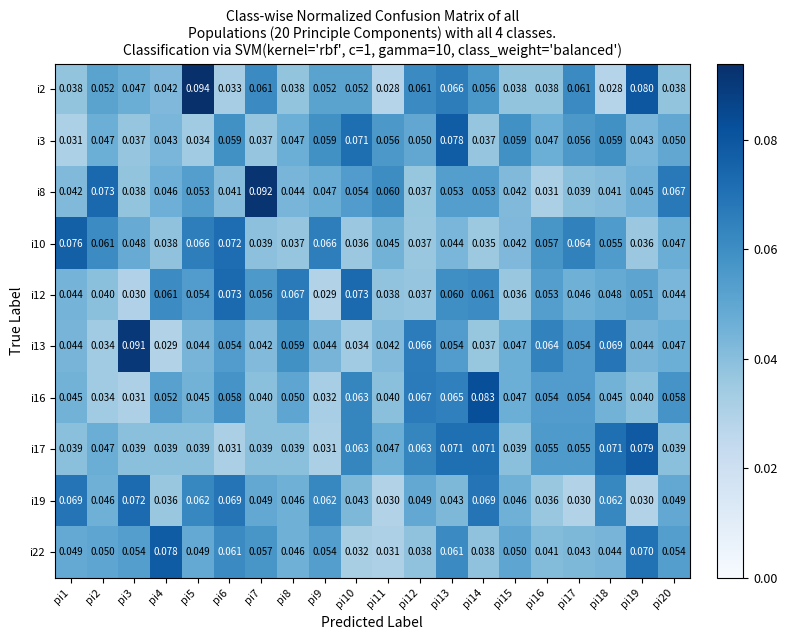

Reading left to right, what are all the values shown in this chart?

i2: pi1=0.0	pi2=0.1	pi3=0.0	pi4=0.0	pi5=0.1	pi6=0.0	pi7=0.1	pi8=0.0	pi9=0.1	pi10=0.1	pi11=0.0	pi12=0.1	pi13=0.1	pi14=0.1	pi15=0.0	pi16=0.0	pi17=0.1	pi18=0.0	pi19=0.1	pi20=0.0
i3: pi1=0.0	pi2=0.0	pi3=0.0	pi4=0.0	pi5=0.0	pi6=0.1	pi7=0.0	pi8=0.0	pi9=0.1	pi10=0.1	pi11=0.1	pi12=0.1	pi13=0.1	pi14=0.0	pi15=0.1	pi16=0.0	pi17=0.1	pi18=0.1	pi19=0.0	pi20=0.1
i8: pi1=0.0	pi2=0.1	pi3=0.0	pi4=0.0	pi5=0.1	pi6=0.0	pi7=0.1	pi8=0.0	pi9=0.0	pi10=0.1	pi11=0.1	pi12=0.0	pi13=0.1	pi14=0.1	pi15=0.0	pi16=0.0	pi17=0.0	pi18=0.0	pi19=0.0	pi20=0.1
i10: pi1=0.1	pi2=0.1	pi3=0.0	pi4=0.0	pi5=0.1	pi6=0.1	pi7=0.0	pi8=0.0	pi9=0.1	pi10=0.0	pi11=0.0	pi12=0.0	pi13=0.0	pi14=0.0	pi15=0.0	pi16=0.1	pi17=0.1	pi18=0.1	pi19=0.0	pi20=0.0
i12: pi1=0.0	pi2=0.0	pi3=0.0	pi4=0.1	pi5=0.1	pi6=0.1	pi7=0.1	pi8=0.1	pi9=0.0	pi10=0.1	pi11=0.0	pi12=0.0	pi13=0.1	pi14=0.1	pi15=0.0	pi16=0.1	pi17=0.0	pi18=0.0	pi19=0.1	pi20=0.0
i13: pi1=0.0	pi2=0.0	pi3=0.1	pi4=0.0	pi5=0.0	pi6=0.1	pi7=0.0	pi8=0.1	pi9=0.0	pi10=0.0	pi11=0.0	pi12=0.1	pi13=0.1	pi14=0.0	pi15=0.0	pi16=0.1	pi17=0.1	pi18=0.1	pi19=0.0	pi20=0.0
i16: pi1=0.0	pi2=0.0	pi3=0.0	pi4=0.1	pi5=0.0	pi6=0.1	pi7=0.0	pi8=0.1	pi9=0.0	pi10=0.1	pi11=0.0	pi12=0.1	pi13=0.1	pi14=0.1	pi15=0.0	pi16=0.1	pi17=0.1	pi18=0.0	pi19=0.0	pi20=0.1
i17: pi1=0.0	pi2=0.0	pi3=0.0	pi4=0.0	pi5=0.0	pi6=0.0	pi7=0.0	pi8=0.0	pi9=0.0	pi10=0.1	pi11=0.0	pi12=0.1	pi13=0.1	pi14=0.1	pi15=0.0	pi16=0.1	pi17=0.1	pi18=0.1	pi19=0.1	pi20=0.0
i19: pi1=0.1	pi2=0.0	pi3=0.1	pi4=0.0	pi5=0.1	pi6=0.1	pi7=0.0	pi8=0.0	pi9=0.1	pi10=0.0	pi11=0.0	pi12=0.0	pi13=0.0	pi14=0.1	pi15=0.0	pi16=0.0	pi17=0.0	pi18=0.1	pi19=0.0	pi20=0.0
i22: pi1=0.0	pi2=0.1	pi3=0.1	pi4=0.1	pi5=0.0	pi6=0.1	pi7=0.1	pi8=0.0	pi9=0.1	pi10=0.0	pi11=0.0	pi12=0.0	pi13=0.1	pi14=0.0	pi15=0.1	pi16=0.0	pi17=0.0	pi18=0.0	pi19=0.1	pi20=0.1